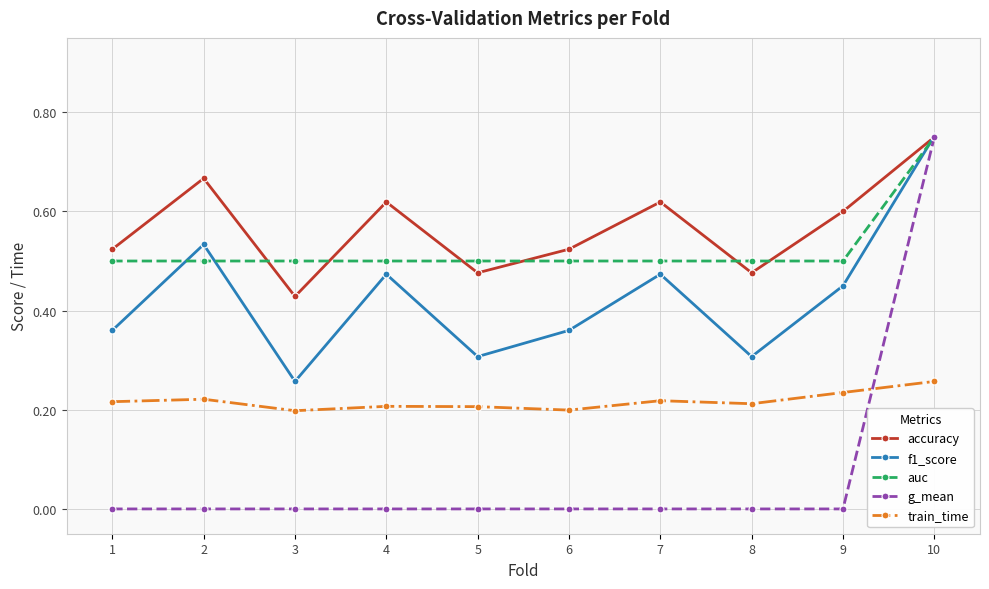

Which series has the widest spread of values?

g_mean